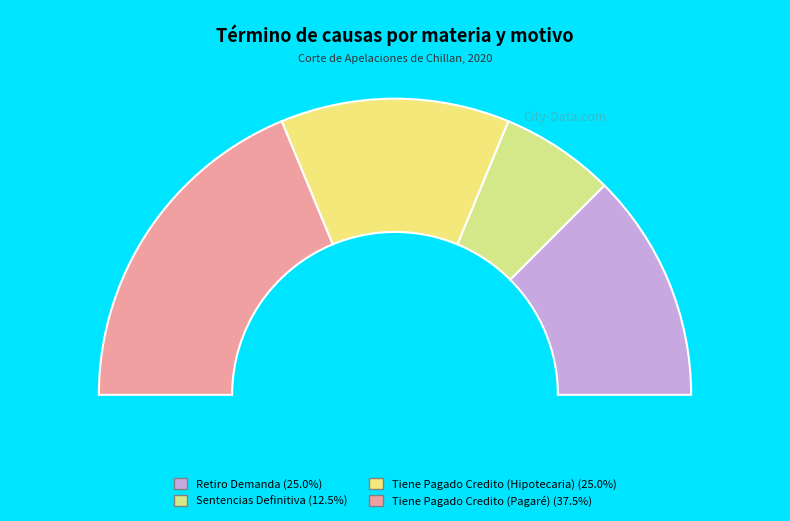

True or false: Retiro Demanda accounts for 25% of the total.

True